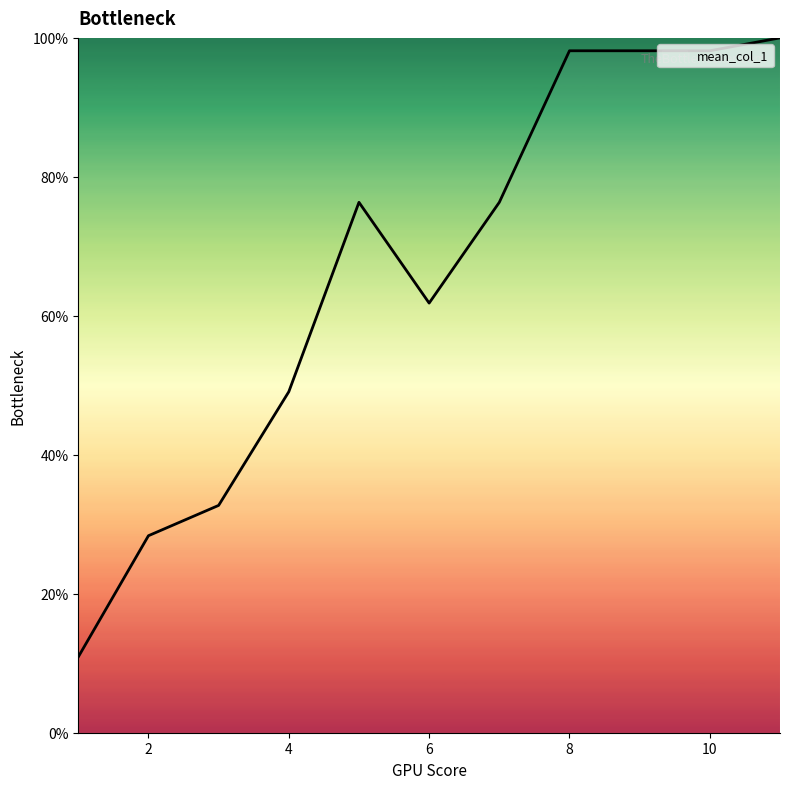

What is the difference between the maximum and minimum values?

89.1